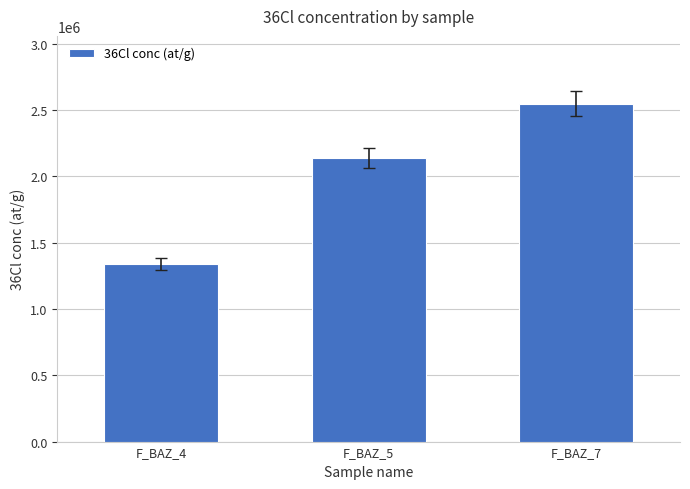

The chart shows a value of 2074822.3 at F_BAZ_4. True or false?

False